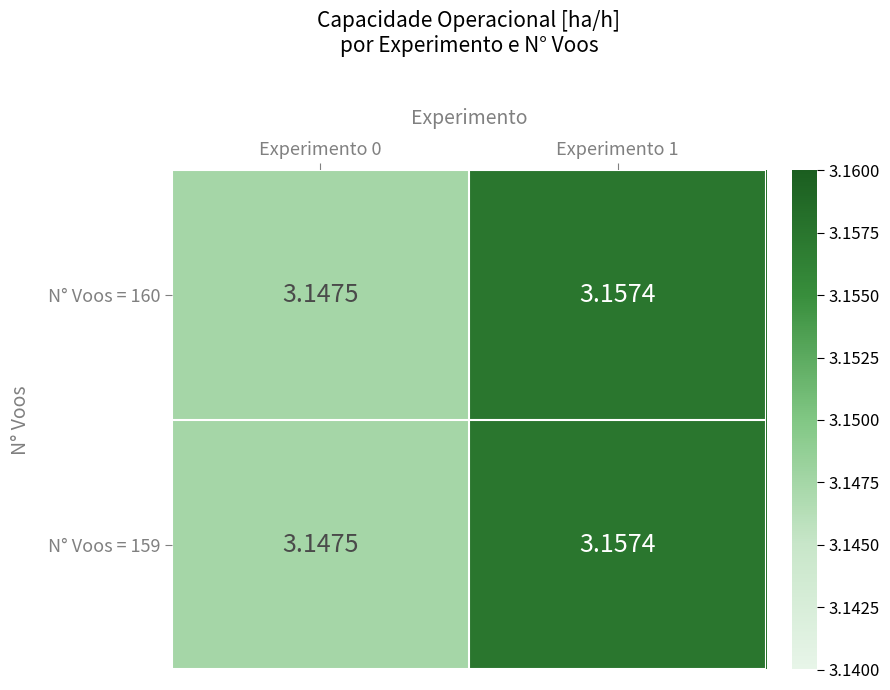

Count the number of data series in this chart.

2